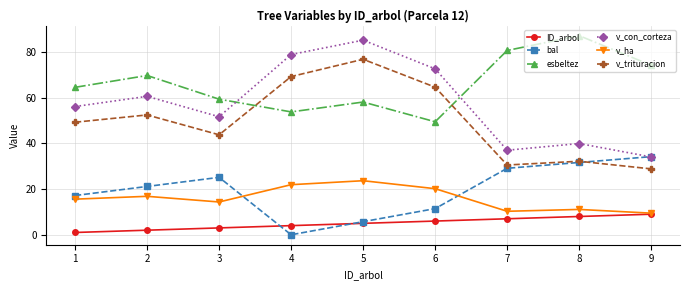

Rank the series at 6 from lowest to highest value.

ID_arbol, bal, v_ha, esbeltez, v_trituracion, v_con_corteza